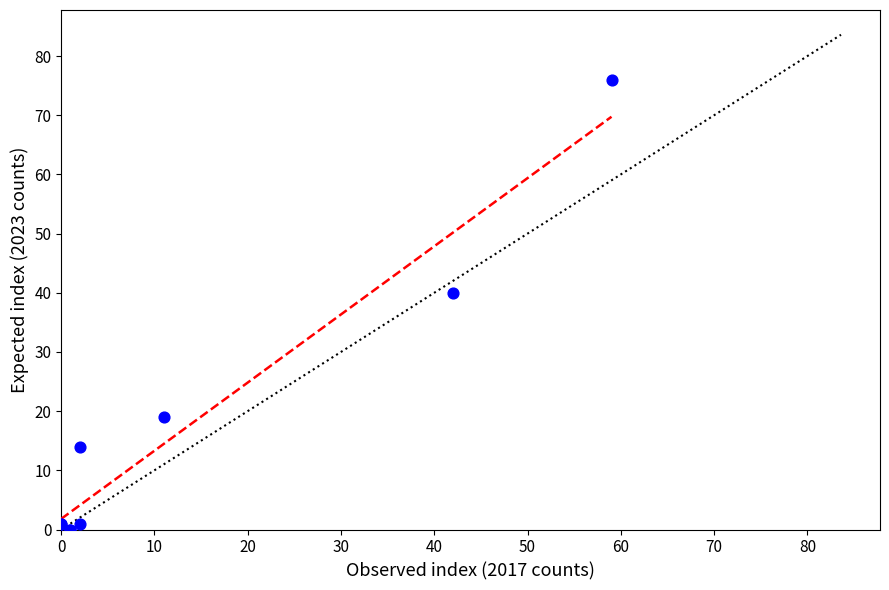

What Y value in the scatter plot is closest to 38?

40